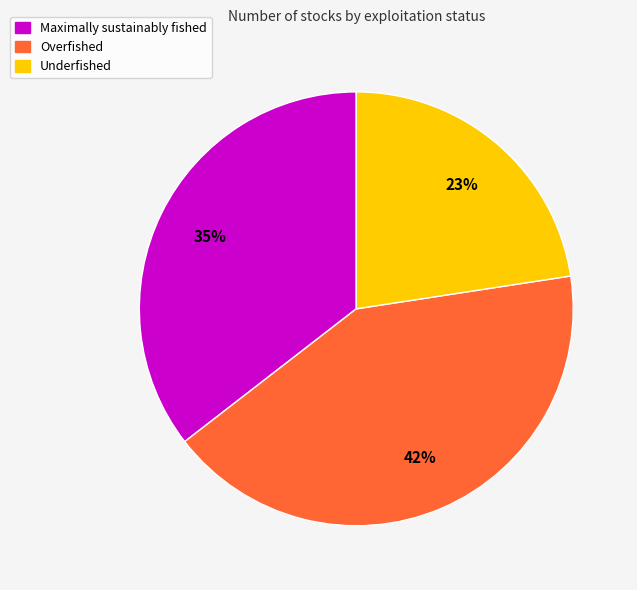

To the nearest percent, what is the combined percentage of Maximally sustainably fished and Underfished?

58%